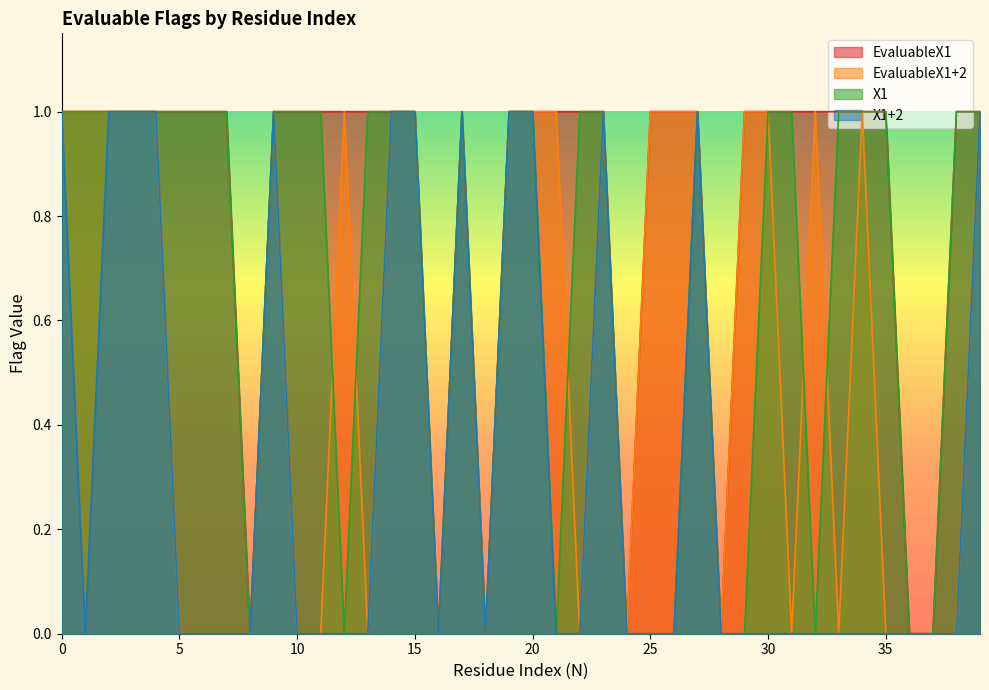

The X1+2 series shows 2 at 0. True or false?

False